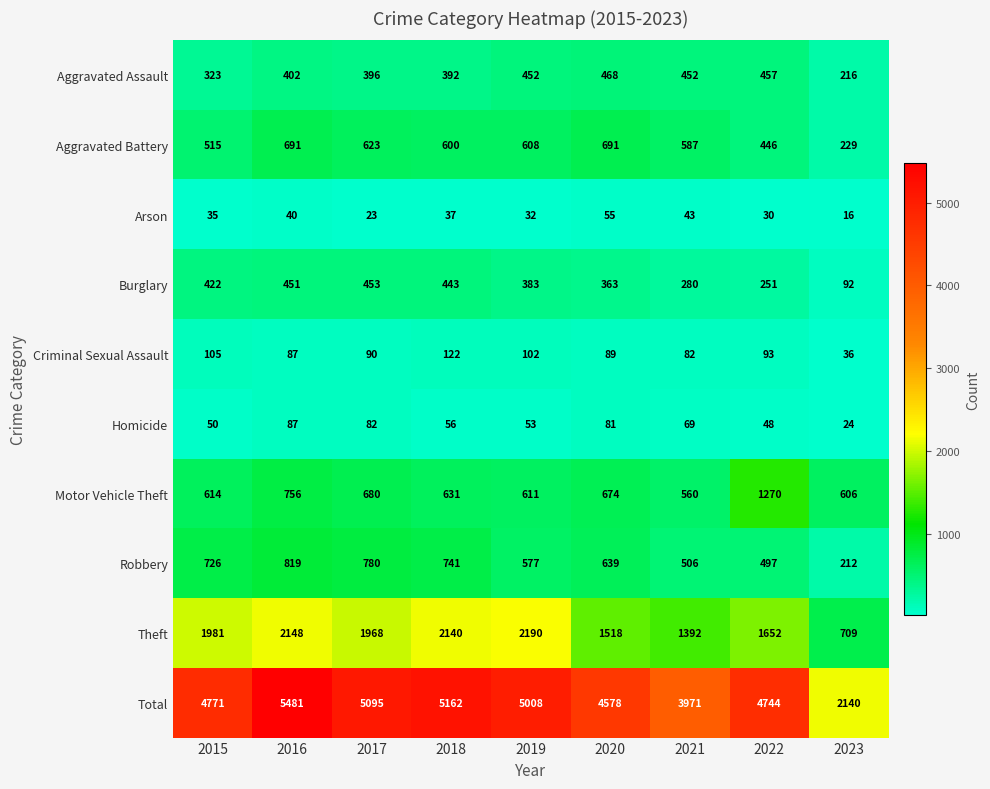

Where is Total nearest to the value 3810?

2021